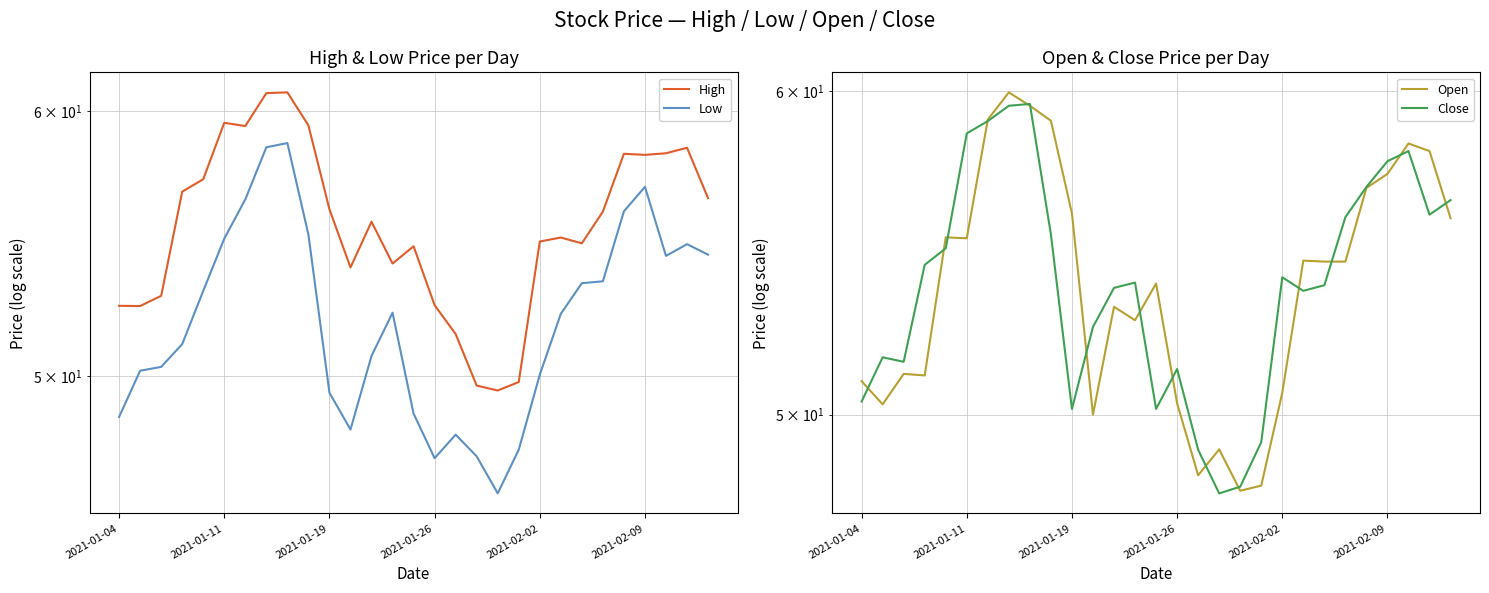

What is the difference between the second highest and second lowest values in the Close series?

11.5